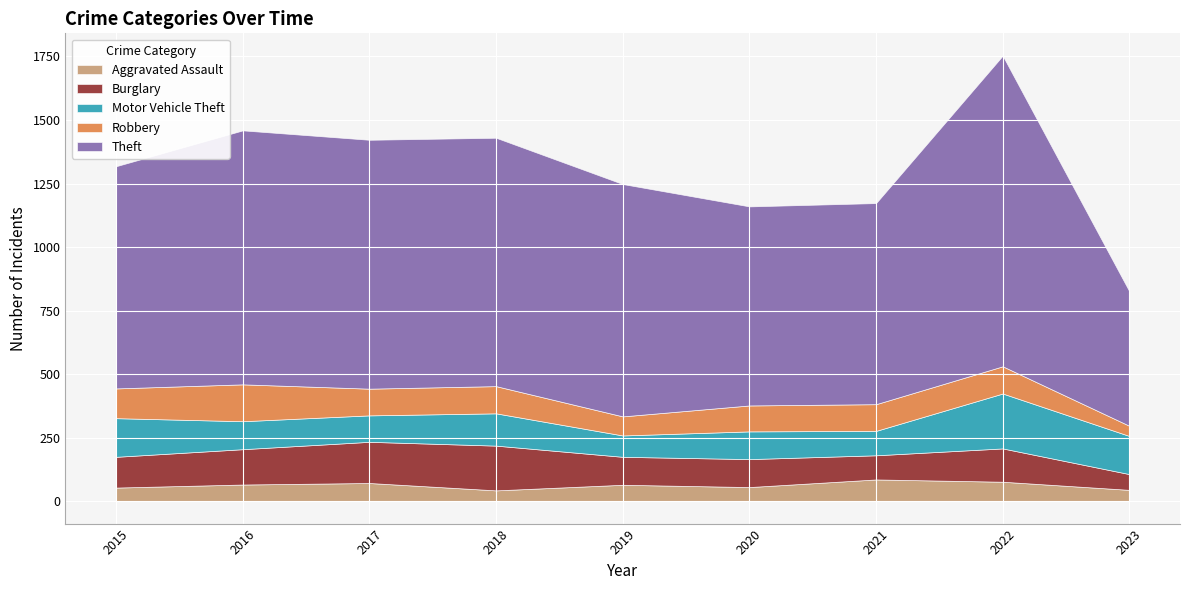

True or false: Motor Vehicle Theft and Aggravated Assault intersect in this chart.

False